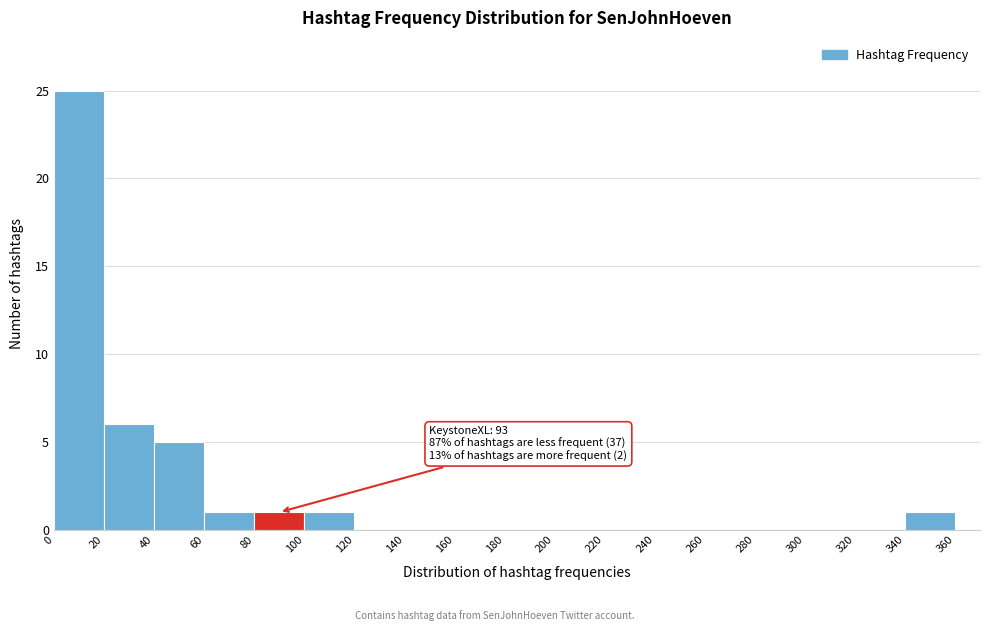

Over which range of the x-axis is the bar tallest?

0 to 20